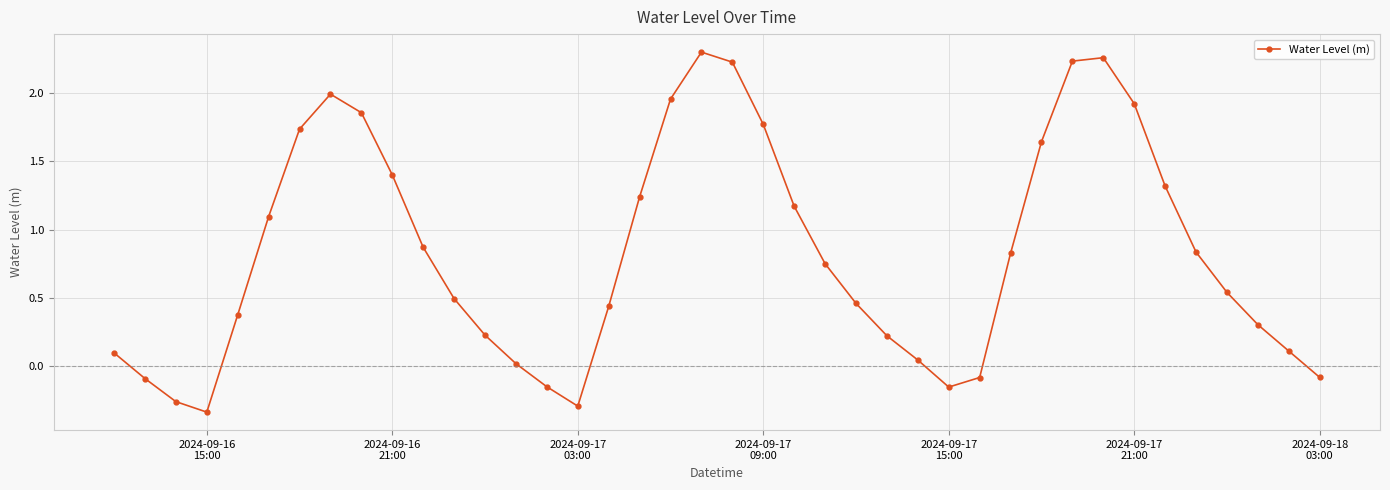

What is the sum of all values?

33.3